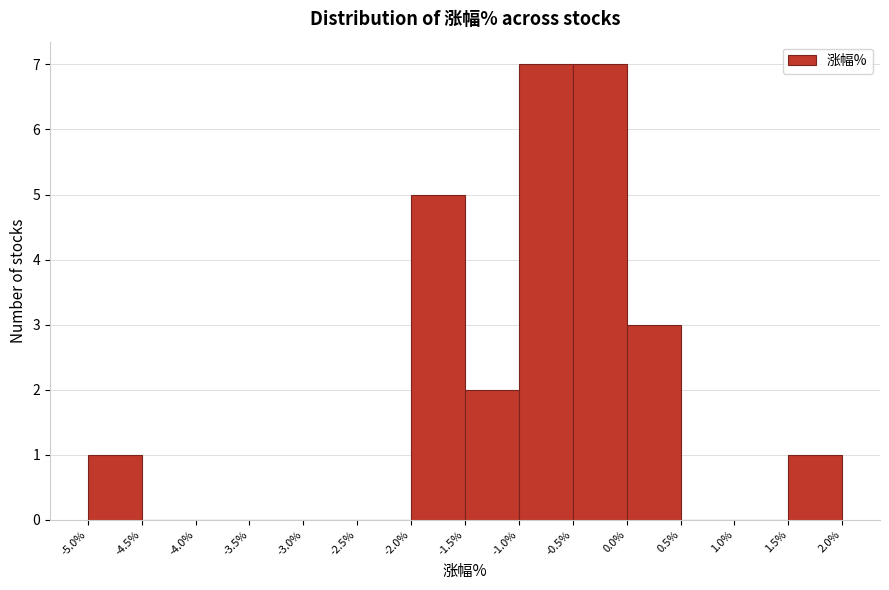

What is the height of the bar covering -5.0% to -4.5% on the x-axis? The values are not printed on the chart, so give them approximately, as read against the axis.

1